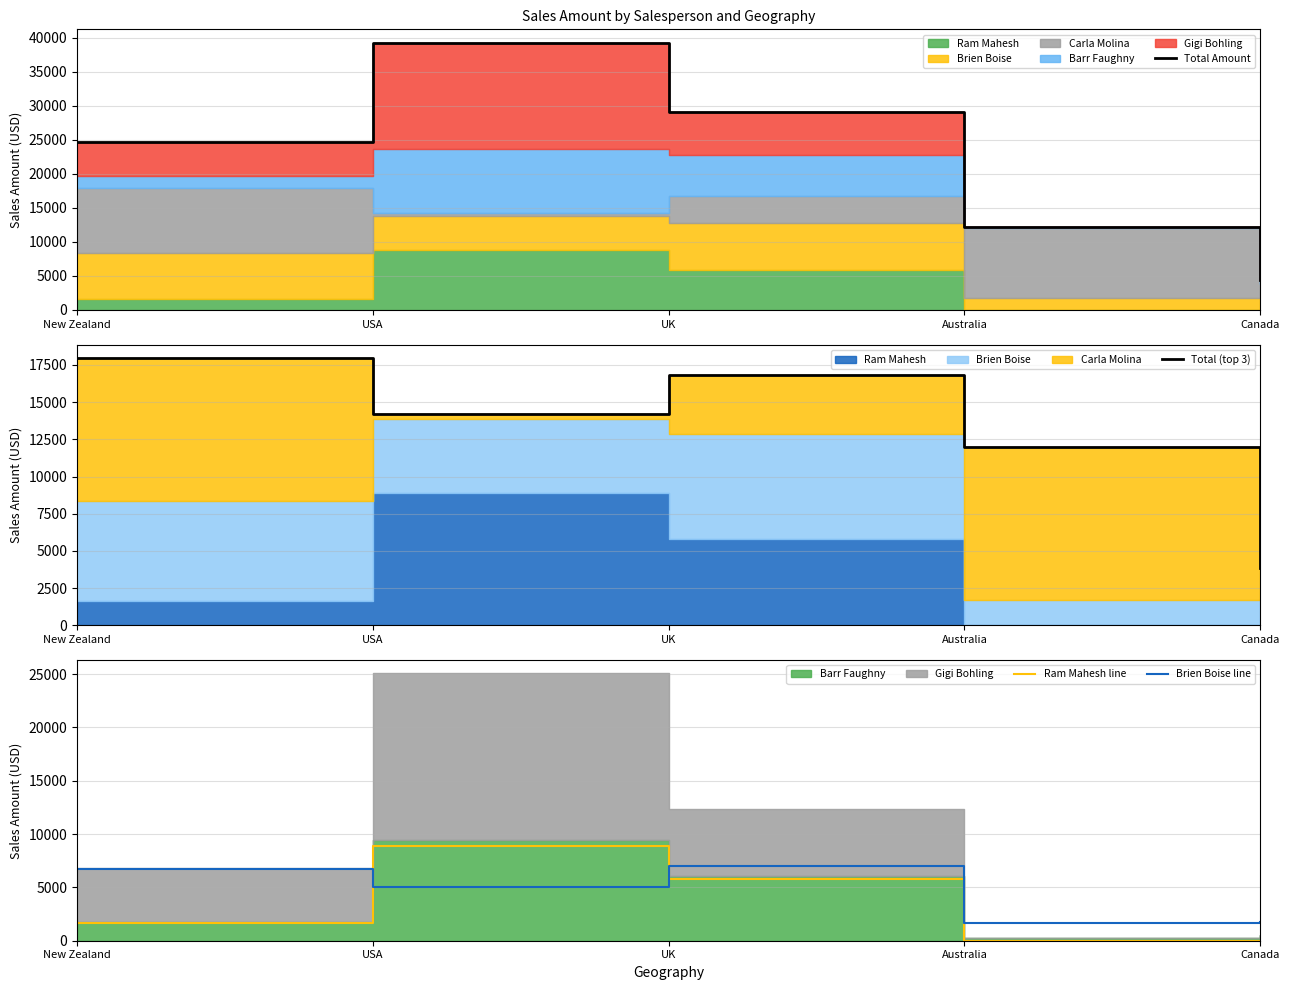

Reading right to left, list all the values displayed in this chart.

Total Amount: Canada=4438	Australia=12264	UK=29155	USA=39270	New Zealand=24738
Total (top 3): Canada=3885	Australia=12012	UK=16814	USA=14217	New Zealand=17962
Ram Mahesh line: Canada=0	Australia=0	UK=5817	USA=8869	New Zealand=1624
Brien Boise line: Canada=1771	Australia=1701	UK=7021	USA=5012	New Zealand=6706